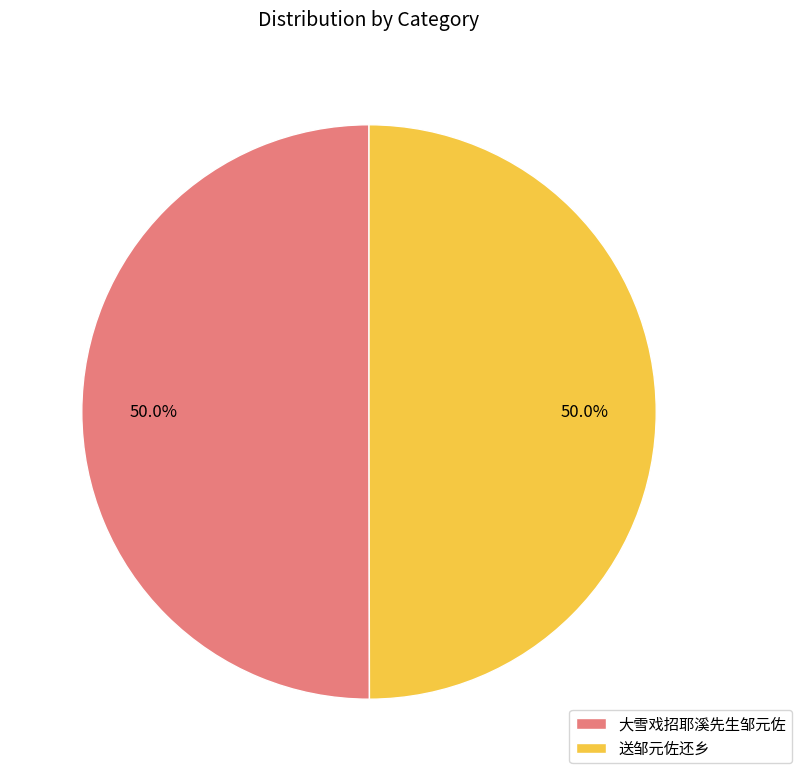

How much of the chart is everything except 大雪戏招耶溪先生邹元佐?

50.0%